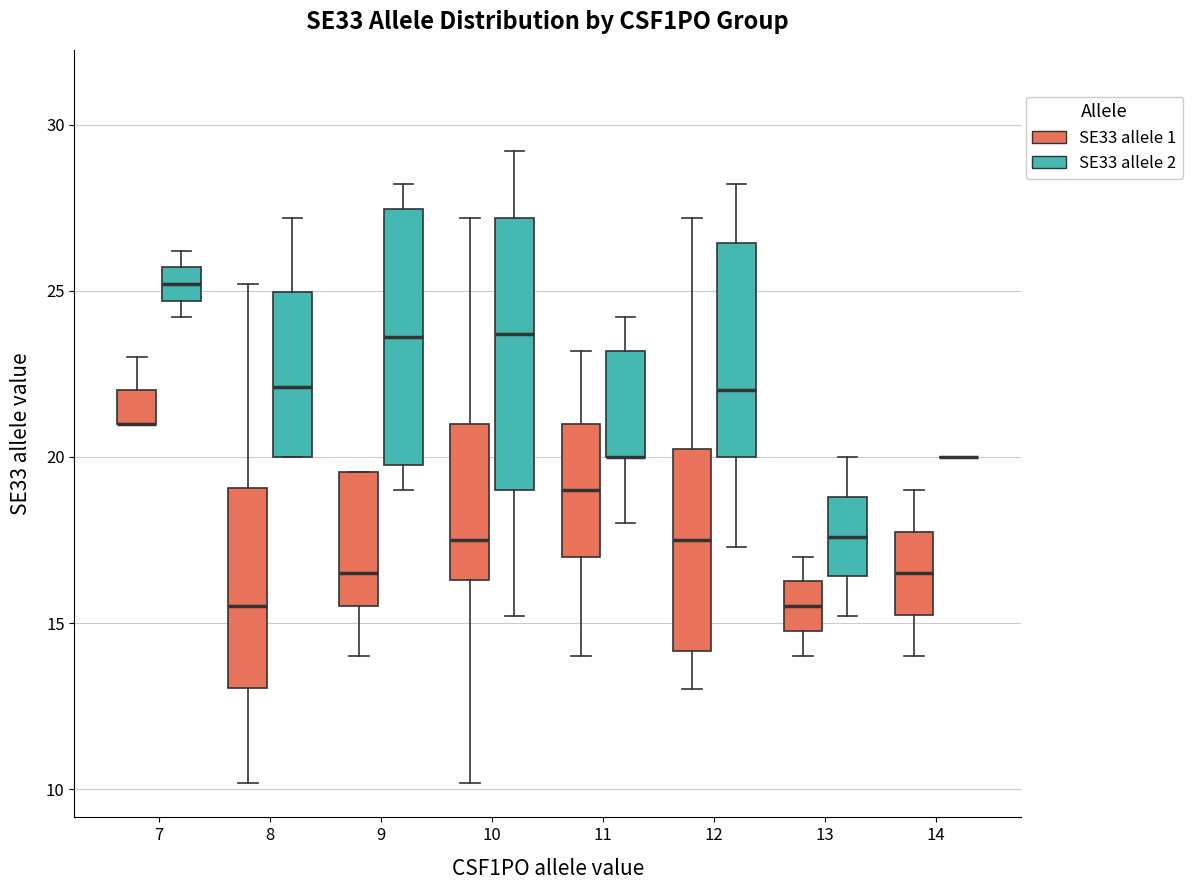

Reading left to right, read every box against the y-axis: the position of its median line, the range the box covers, and the ends of its whiskers. The values are not printed on the chart, so give them approximately, as read against the axis.

7 (SE33 allele 1): median 21.0 (drawn on the box's lower edge), box 21.0 to 22.0, whiskers 21.0 to 23.0
7 (SE33 allele 2): median 25.0, box 24.5 to 25.5, whiskers 24.0 to 26.0
8 (SE33 allele 1): median 15.5, box 13.0 to 19.0, whiskers 10.0 to 25.0
8 (SE33 allele 2): median 22.0, box 20.0 to 25.0, whiskers 20.0 to 27.0
9 (SE33 allele 1): median 16.5, box 15.5 to 19.5, whiskers 14.0 to 19.5
9 (SE33 allele 2): median 23.5, box 20.0 to 27.5, whiskers 19.0 to 28.0
10 (SE33 allele 1): median 17.5, box 16.5 to 21.0, whiskers 10.0 to 27.0
10 (SE33 allele 2): median 23.5, box 19.0 to 27.0, whiskers 15.0 to 29.0
11 (SE33 allele 1): median 19.0, box 17.0 to 21.0, whiskers 14.0 to 23.0
11 (SE33 allele 2): median 20.0 (drawn on the box's lower edge), box 20.0 to 23.0, whiskers 18.0 to 24.0
12 (SE33 allele 1): median 17.5, box 14.0 to 20.5, whiskers 13.0 to 27.0
12 (SE33 allele 2): median 22.0, box 20.0 to 26.5, whiskers 17.5 to 28.0
13 (SE33 allele 1): median 15.5, box 15.0 to 16.5, whiskers 14.0 to 17.0
13 (SE33 allele 2): median 17.5, box 16.5 to 19.0, whiskers 15.0 to 20.0
14 (SE33 allele 1): median 16.5, box 15.5 to 18.0, whiskers 14.0 to 19.0
14 (SE33 allele 2): box collapsed to a line at 20.0, whiskers 20.0 to 20.0